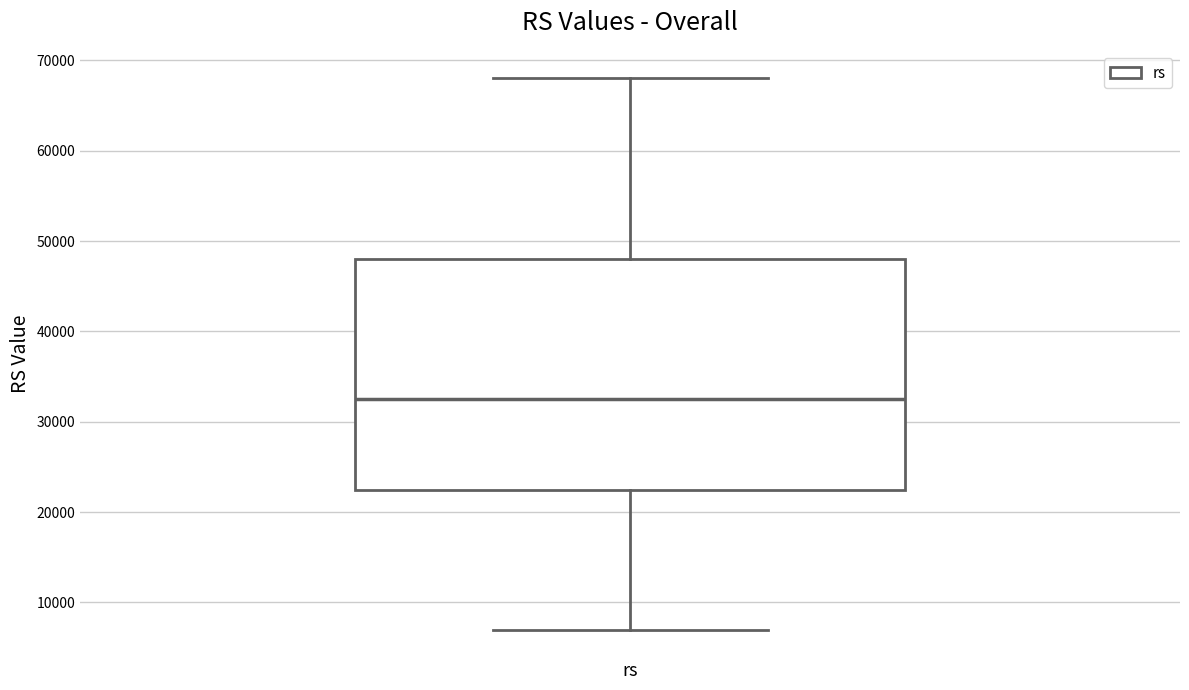

Where does the lower whisker of the box for rs end on the y-axis? The values are not printed on the chart, so give them approximately, as read against the axis.

7000